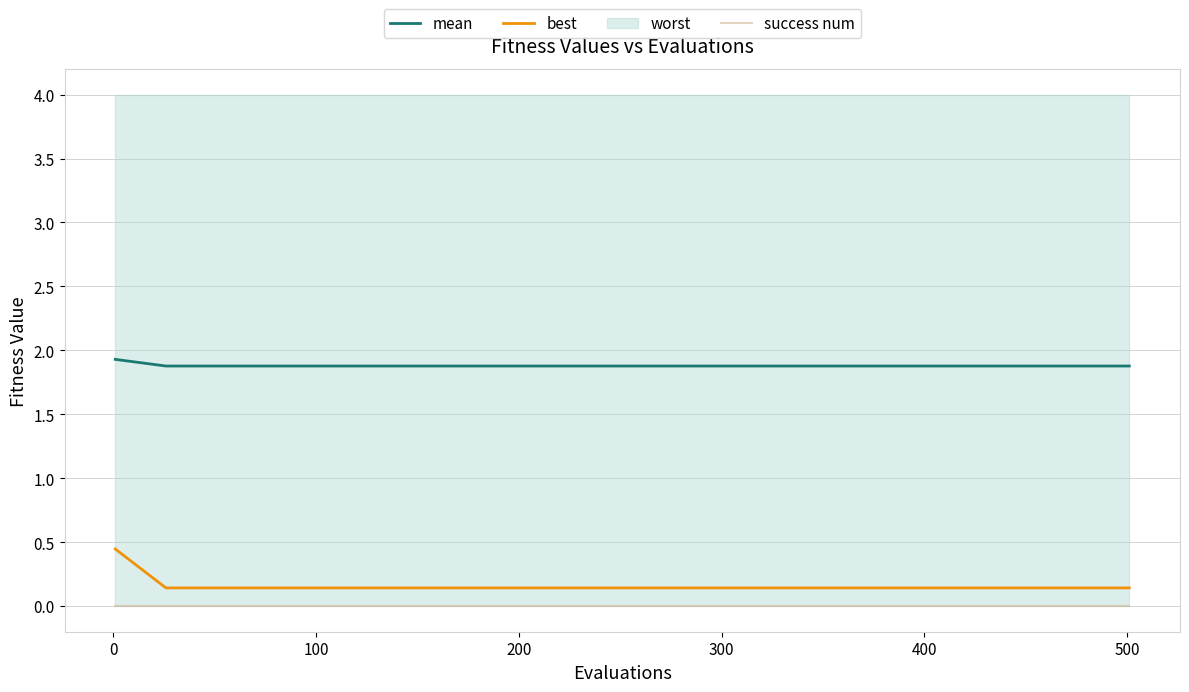

True or false: success num and best cross at least once.

False